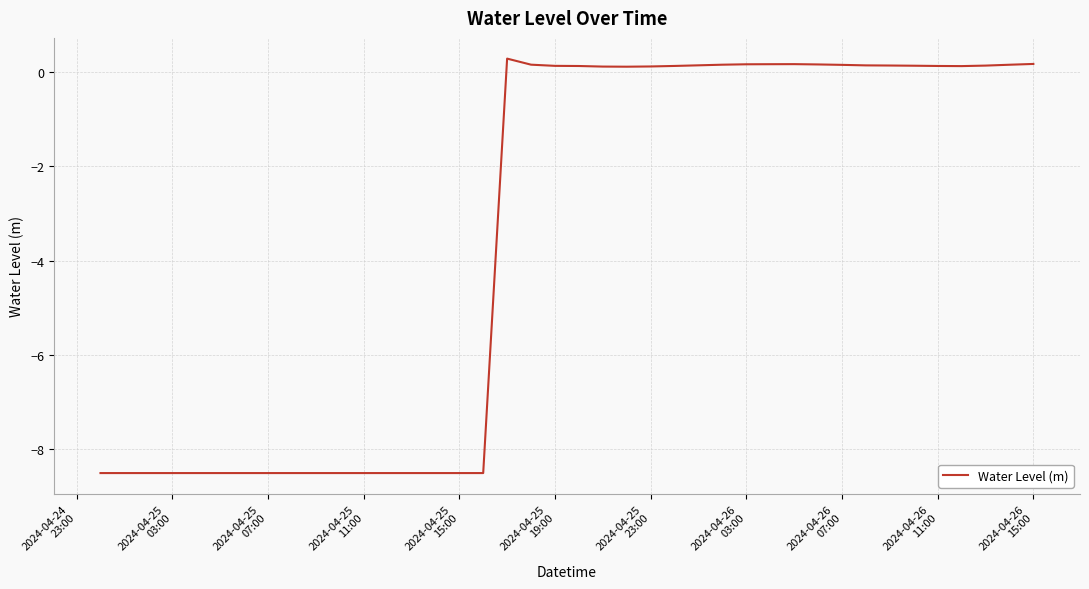

How many values are below 0?

17